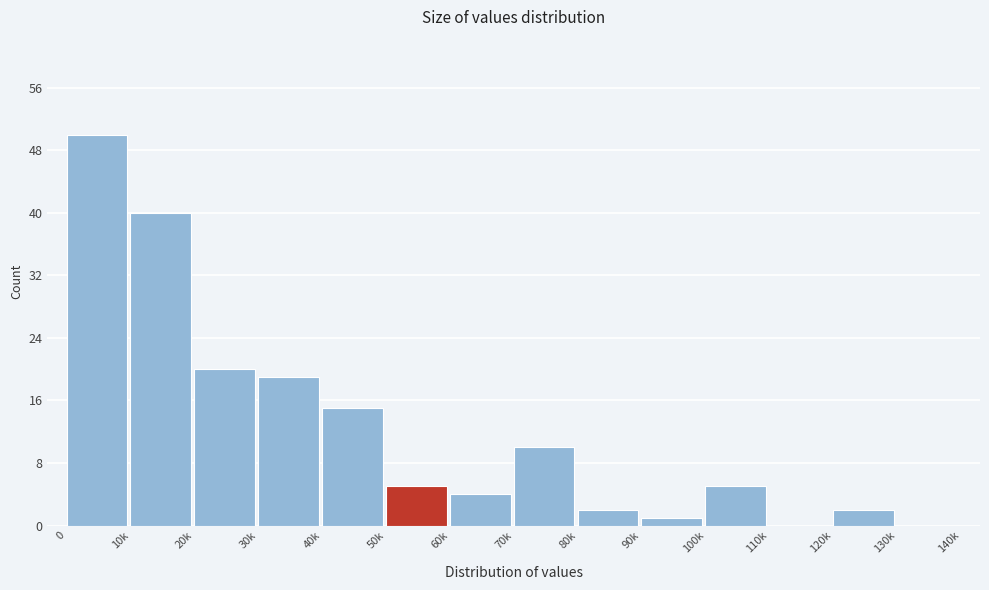

Reading left to right, transcribe all the data shown in this chart.

0=50	10k=40	20k=20	30k=19	40k=15	50k=5	60k=4	70k=10	80k=2	90k=1	100k=5	110k=0	120k=2	130k=0